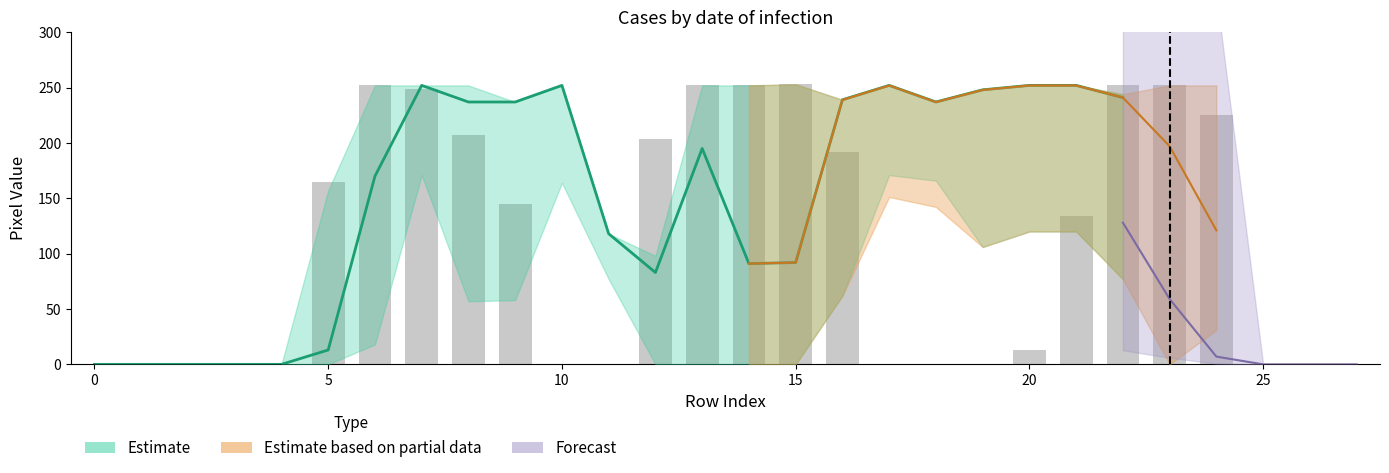

True or false: col_20 has a value of 53 at 22.

False